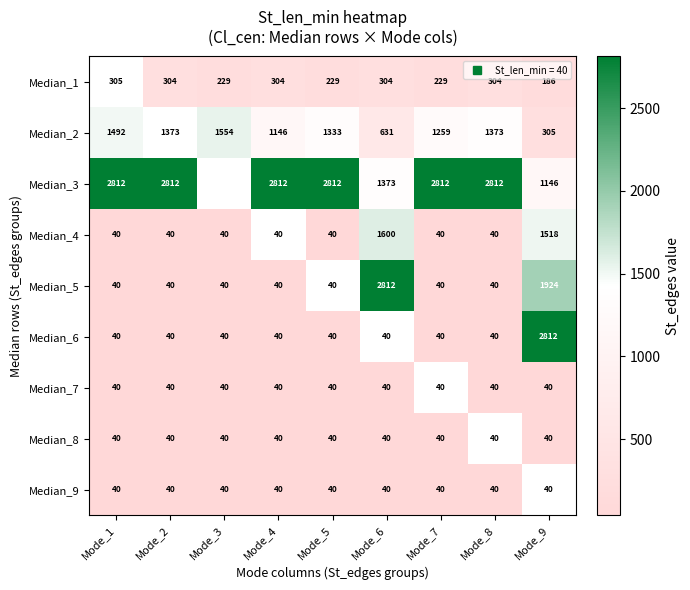

What is the minimum value for Median_8?

40